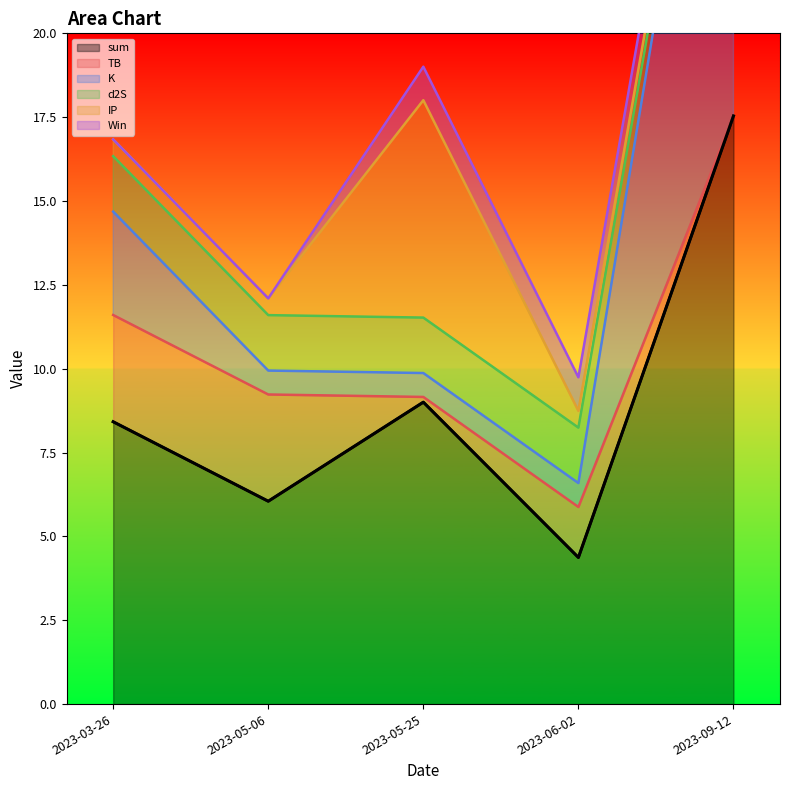

What are all the series names shown in the legend?

sum, TB, K, d2S, IP, Win